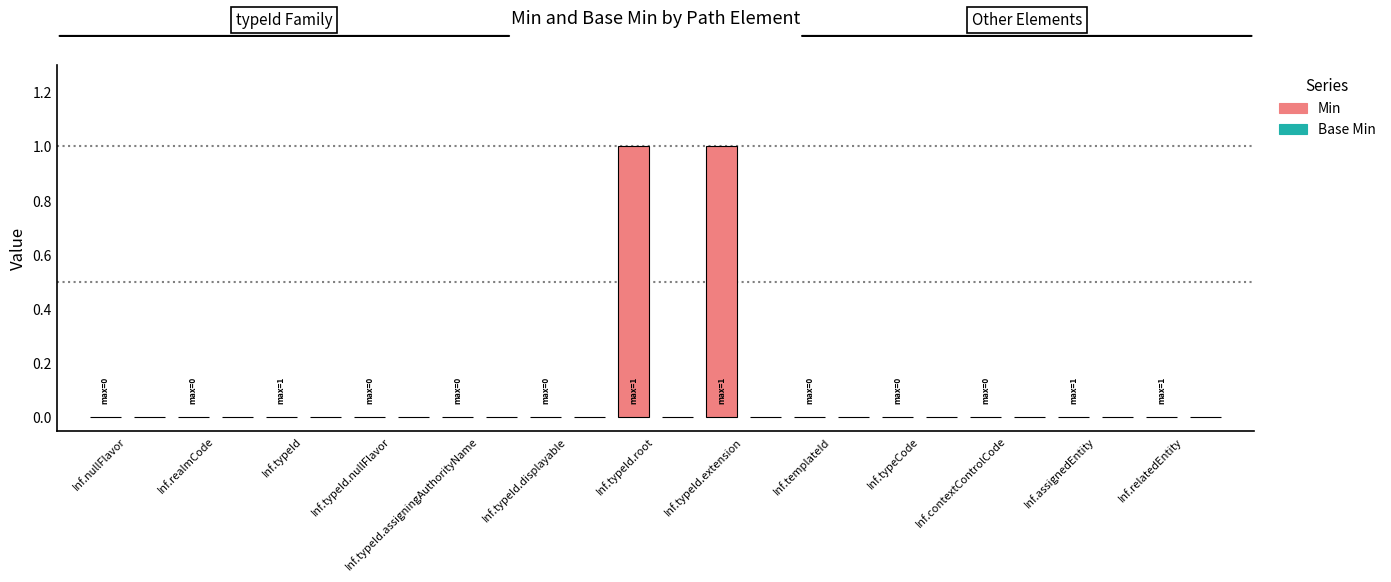

The chart shows a value of 1 at Inf.typeId.extension. True or false?

True